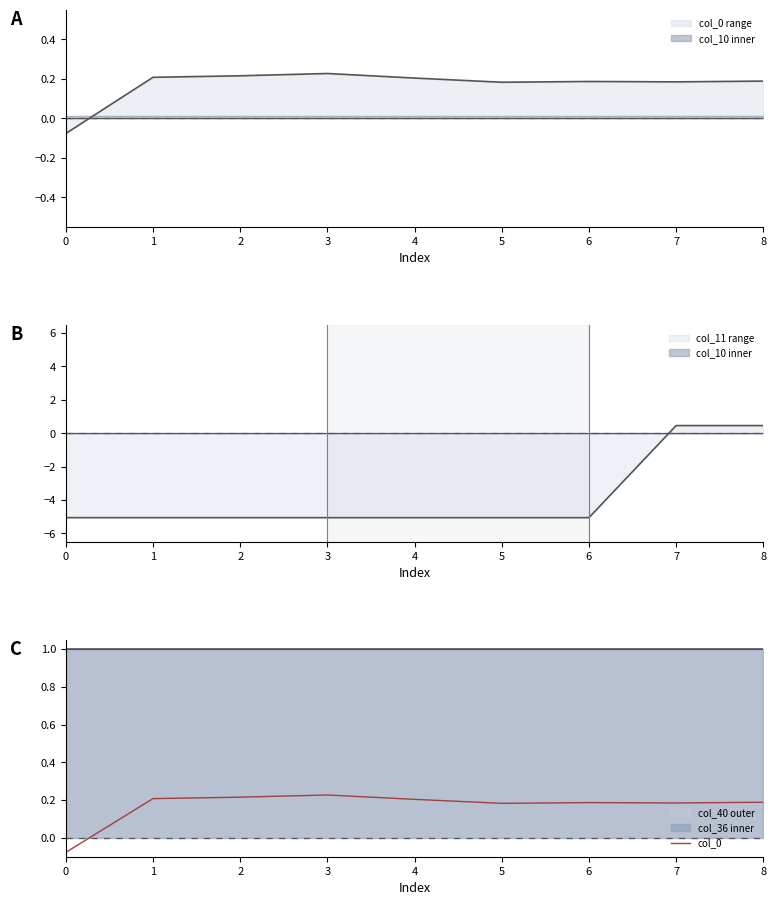

Count the values in the range 0 to 1.

8